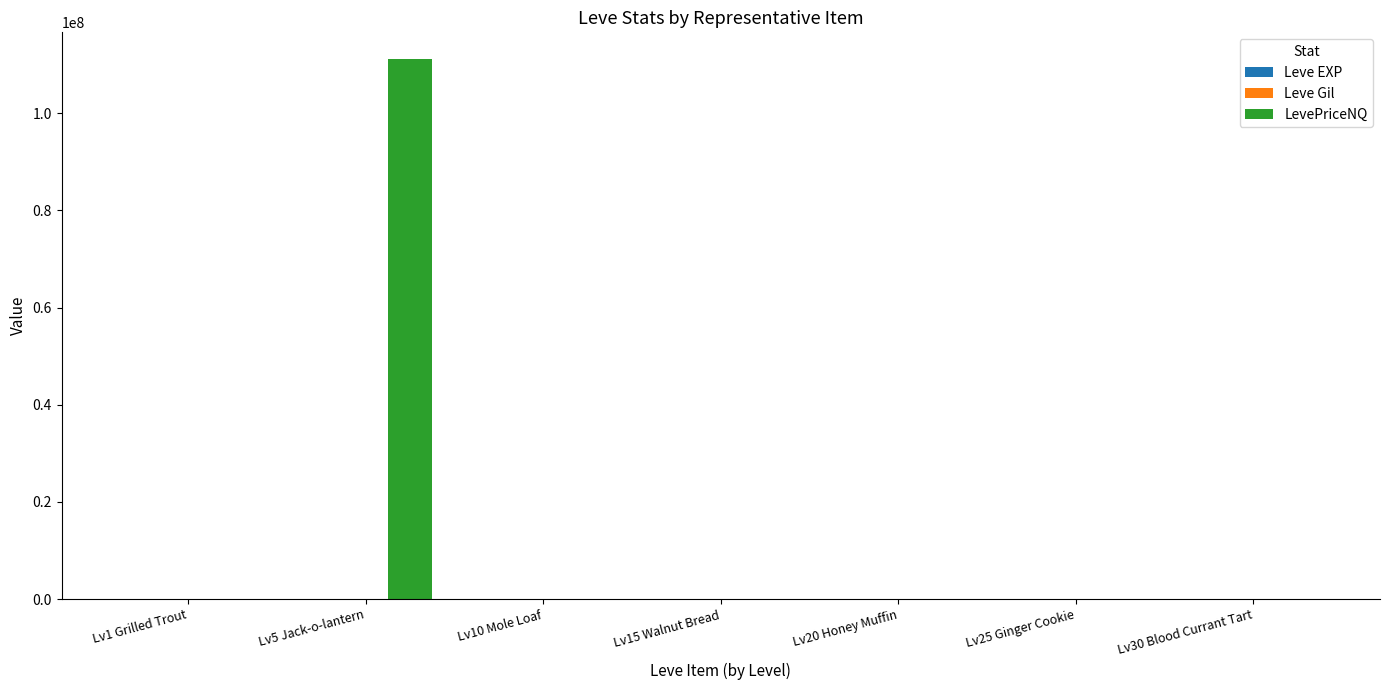

What is the maximum value for LevePriceNQ?

111113004